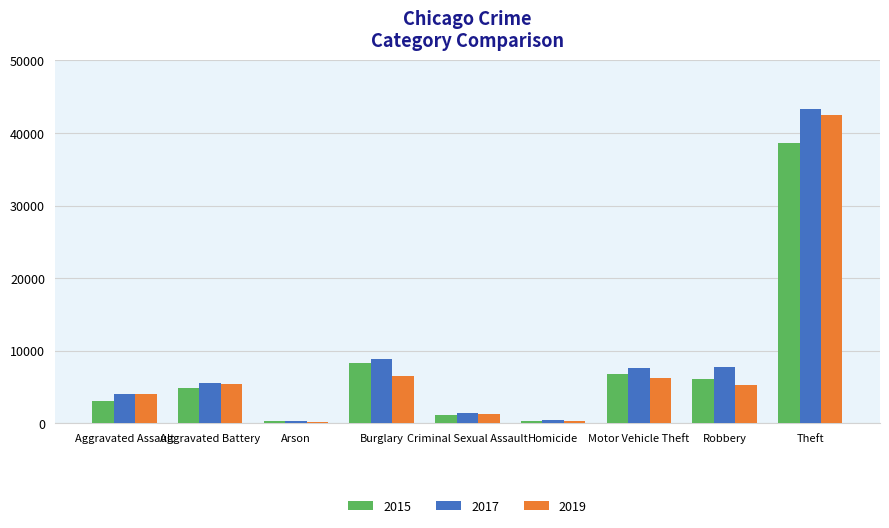

What are all the series names shown in the legend?

2015, 2017, 2019